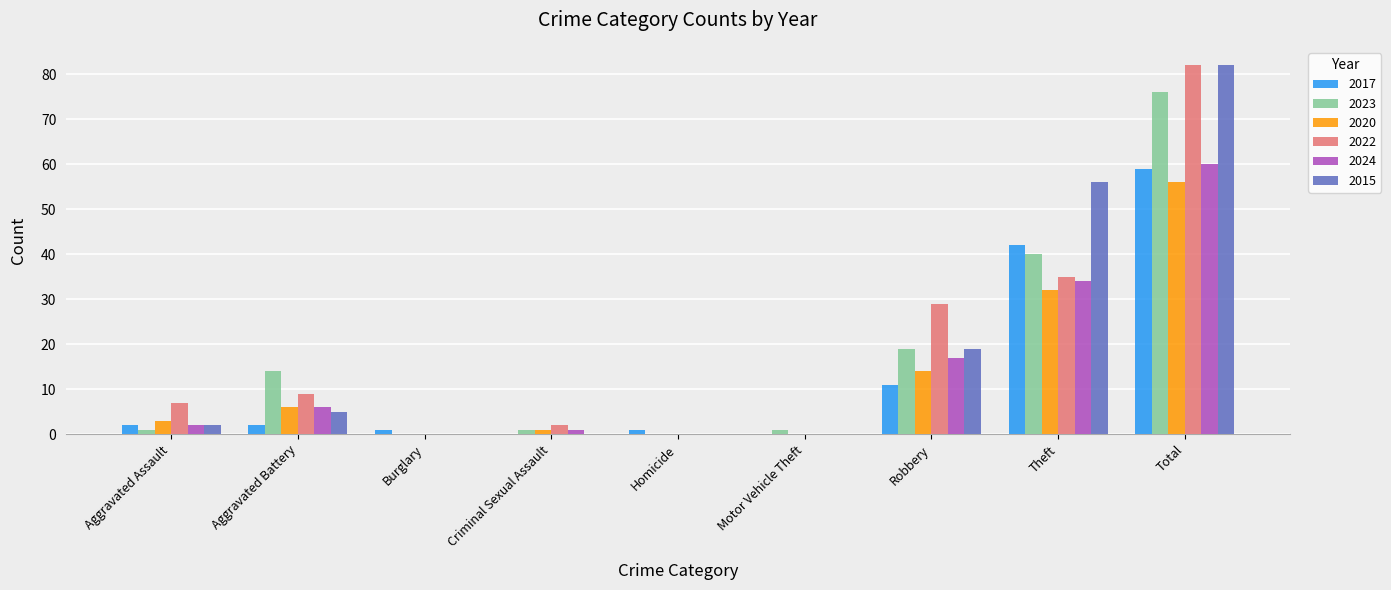

Is it true that 2024 equals 0 at Homicide?

True